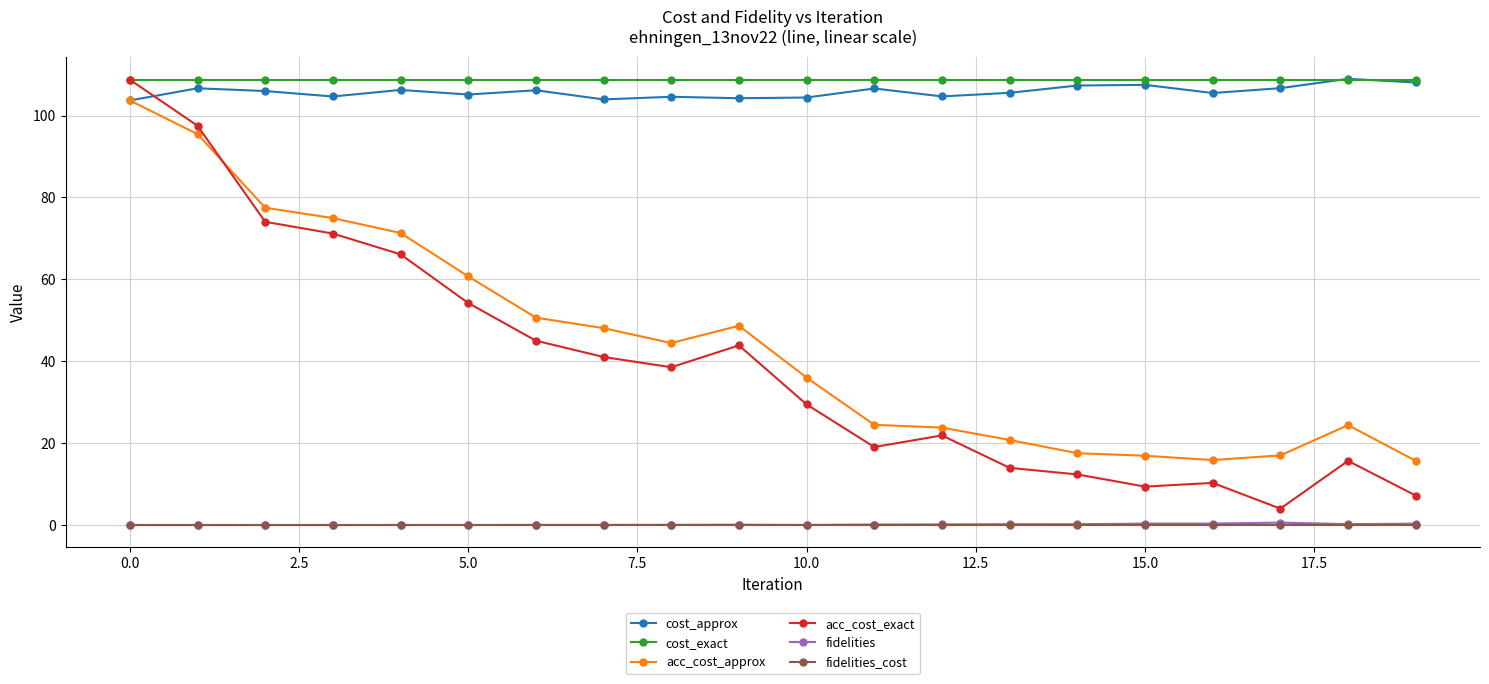

True or false: fidelities and cost_exact intersect in this chart.

False